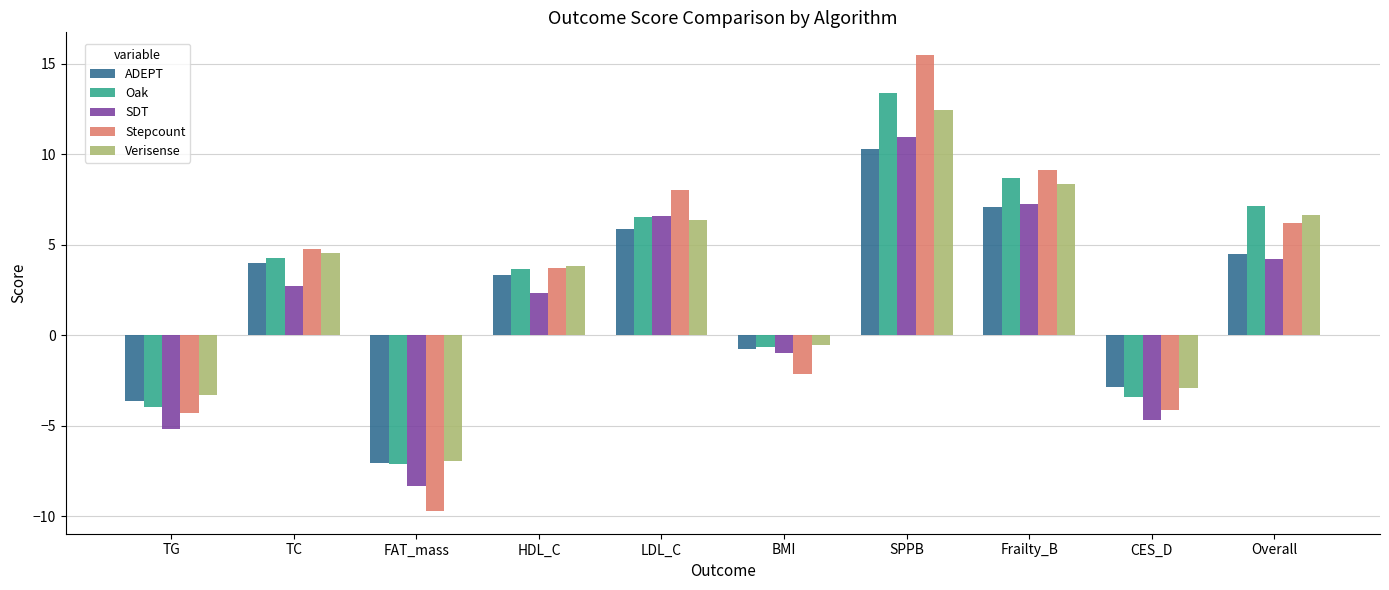

Read the Oak value at TC.

4.3